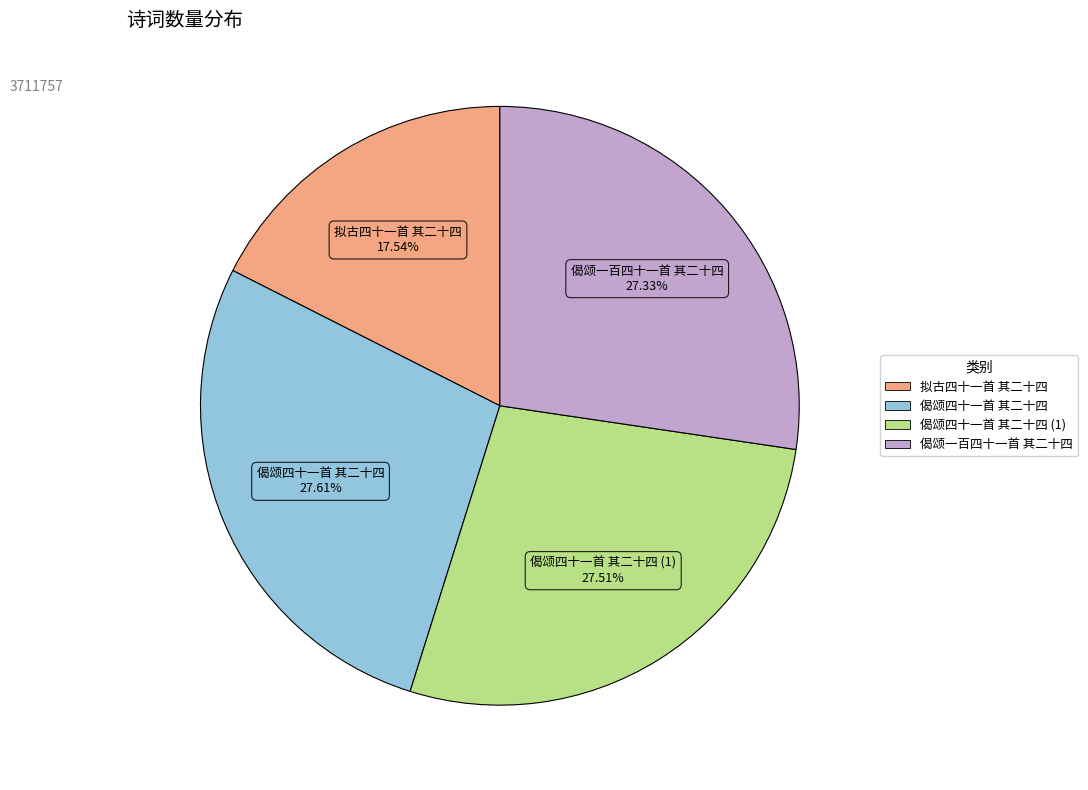

Is there any slice that represents more than half of the pie?

No